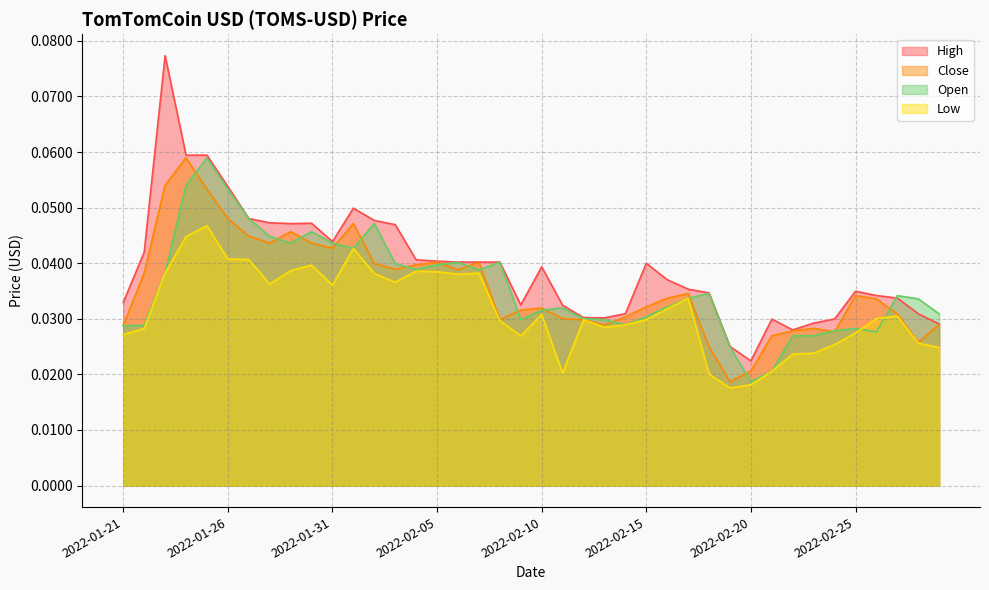

Is it true that Close equals 0.0 at 2022-02-28?

True